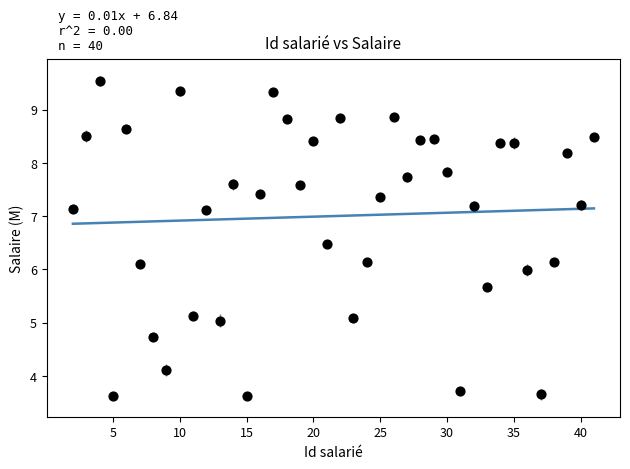

What is the range of Y values (max minus min)?

5.9